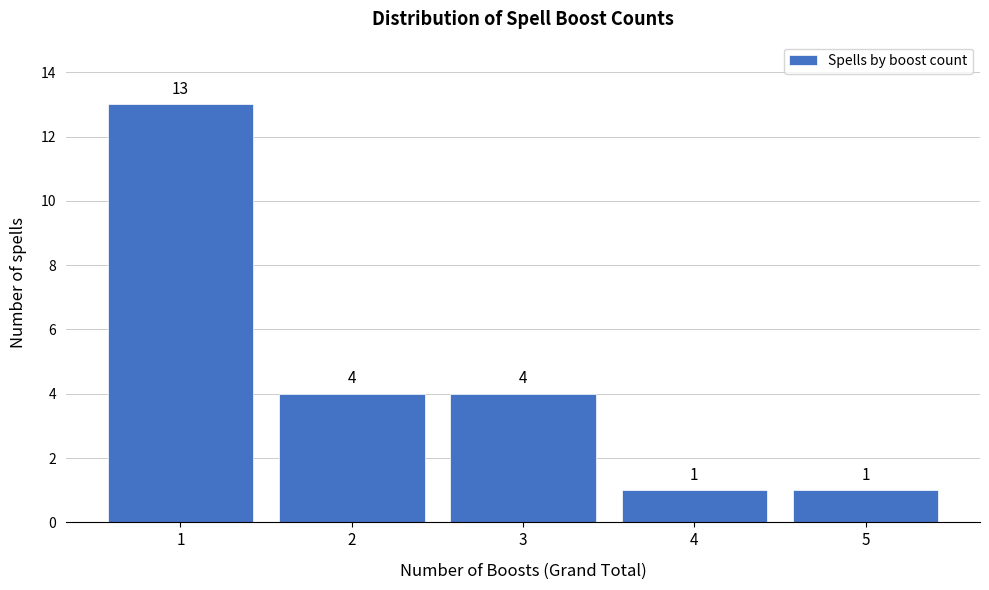

What is the height of the bar covering 4.5 to 5.5 on the x-axis?

1